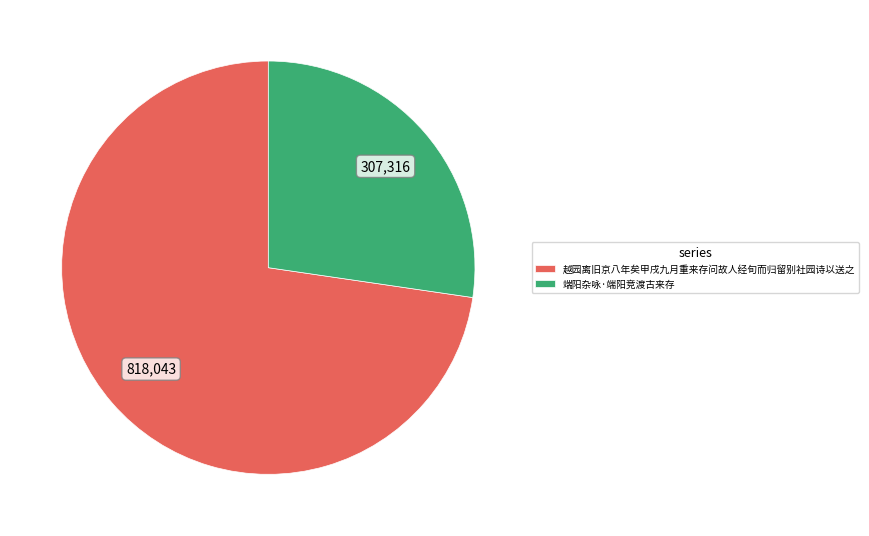

Count the number of slices in the pie.

2